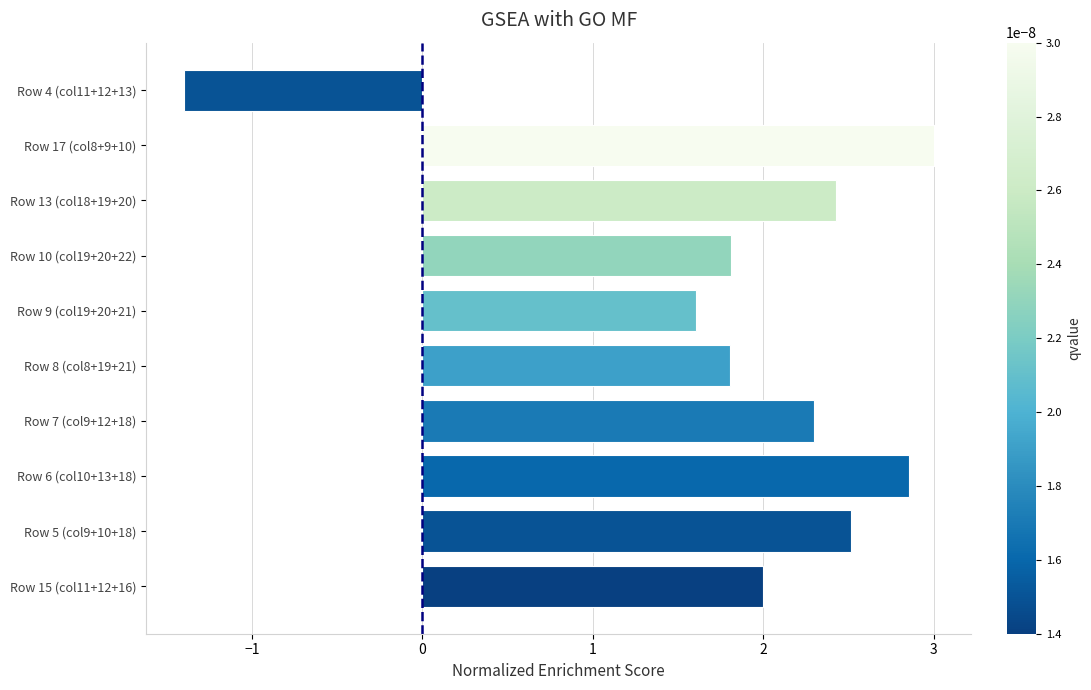

What is the sum of all values?

18.9